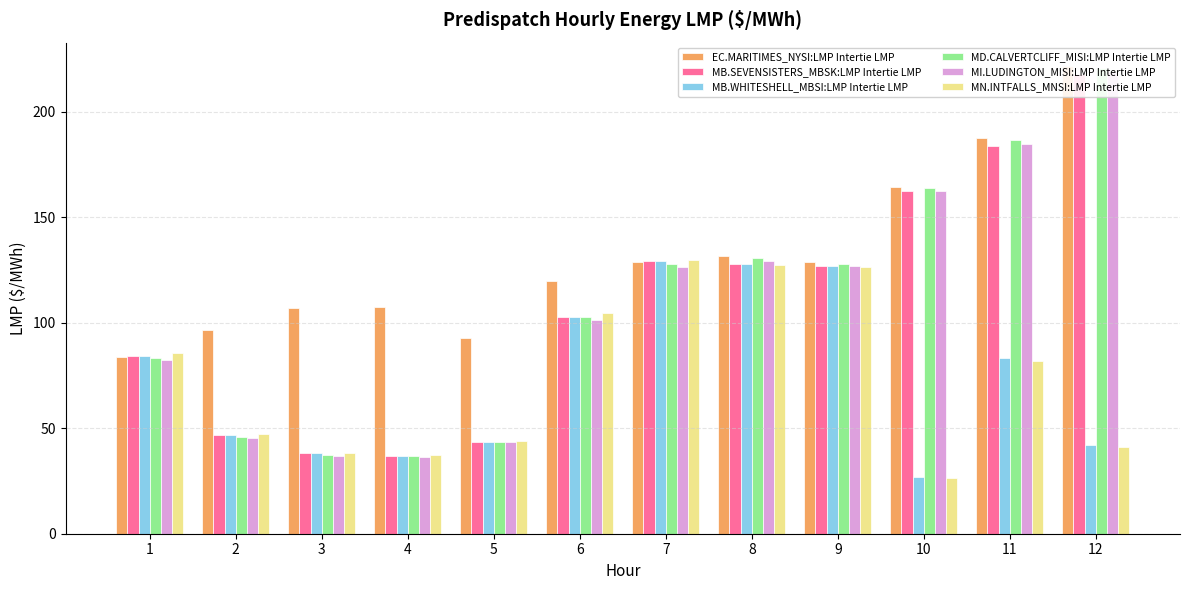

Is the value of MB.WHITESHELL_MBSI:LMP Intertie LMP at 7 greater than the value of MB.SEVENSISTERS_MBSK:LMP Intertie LMP at 9?

Yes